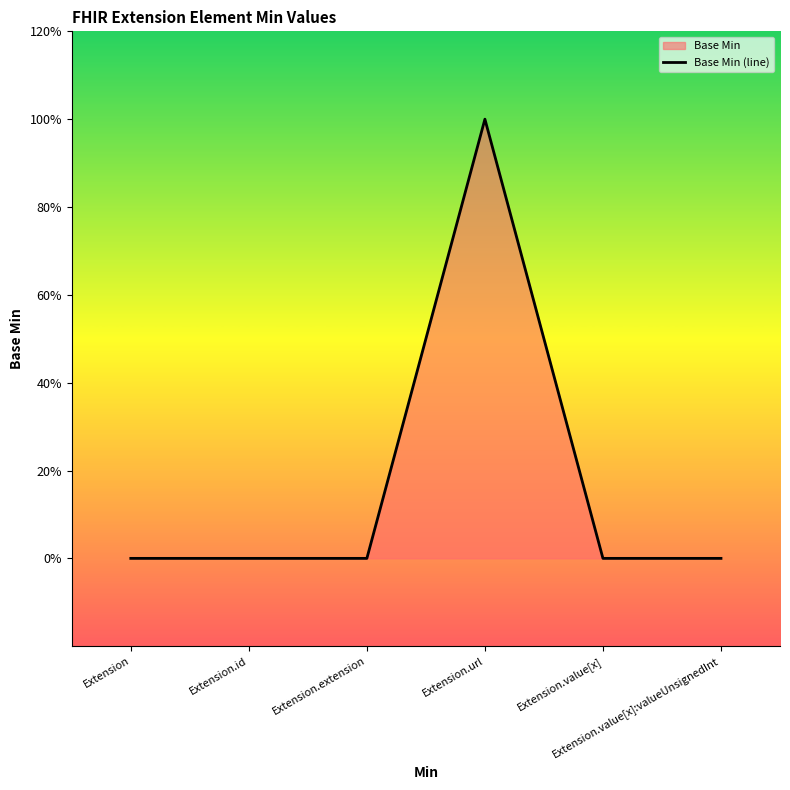

At which category does the chart reach its peak across all series?

Extension.url